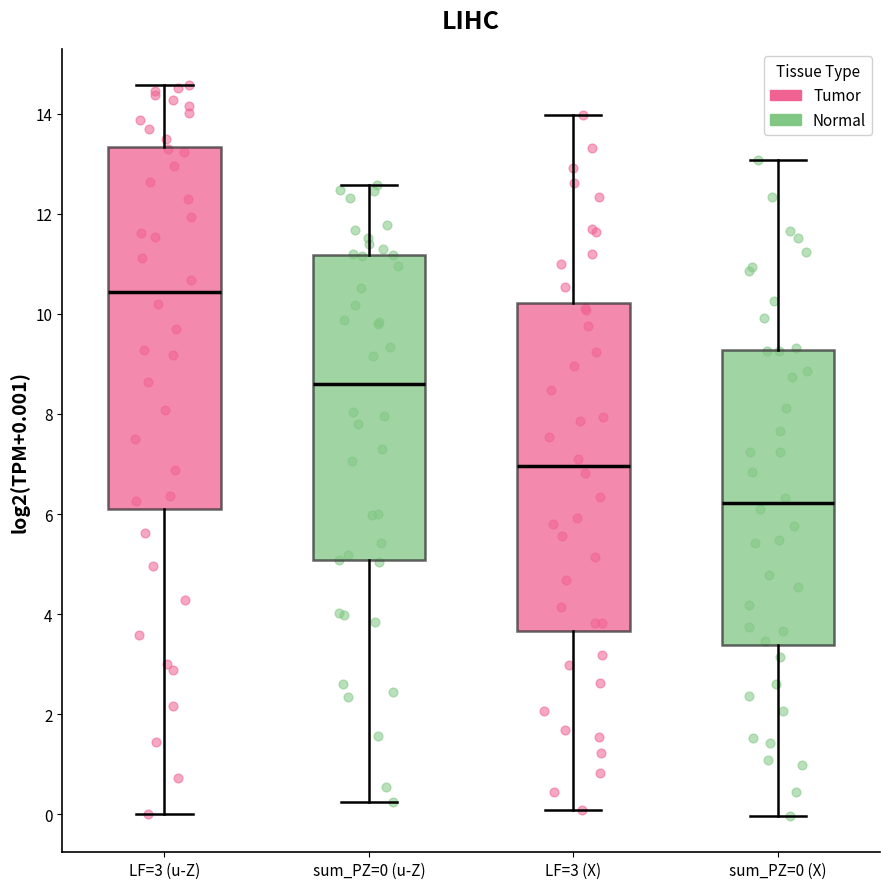

Reading left to right, transcribe this box plot: for each box, give where its median line is, the range the box spans, and where its two whiskers end, as read against the y-axis. The values are not printed on the chart, so give them approximately, as read against the axis.

LF=3 (u-Z): median 10.4, box 6.0 to 13.4, whiskers 0.0 to 14.6
sum_PZ=0 (u-Z): median 8.6, box 5.0 to 11.2, whiskers 0.2 to 12.6
LF=3 (X): median 7.0, box 3.6 to 10.2, whiskers 0.0 to 14.0
sum_PZ=0 (X): median 6.2, box 3.4 to 9.2, whiskers 0.0 to 13.0